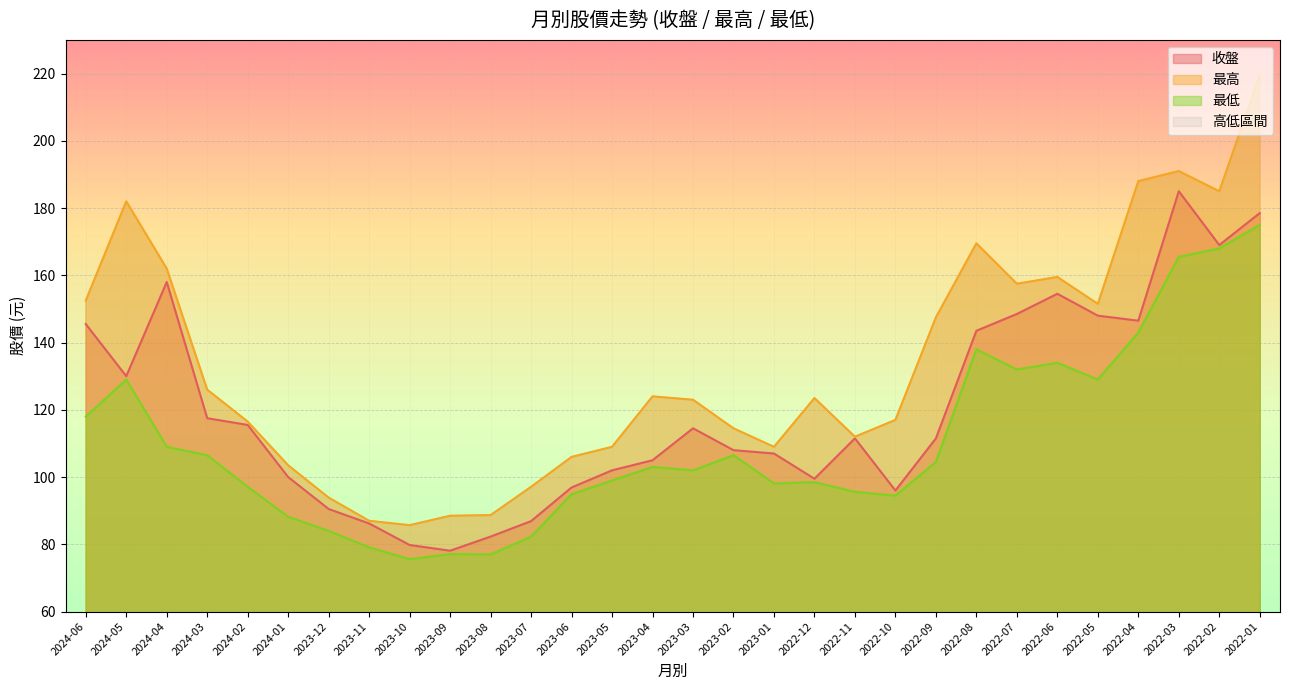

What is the spread (max minus min) of values at 2023-07?

14.8